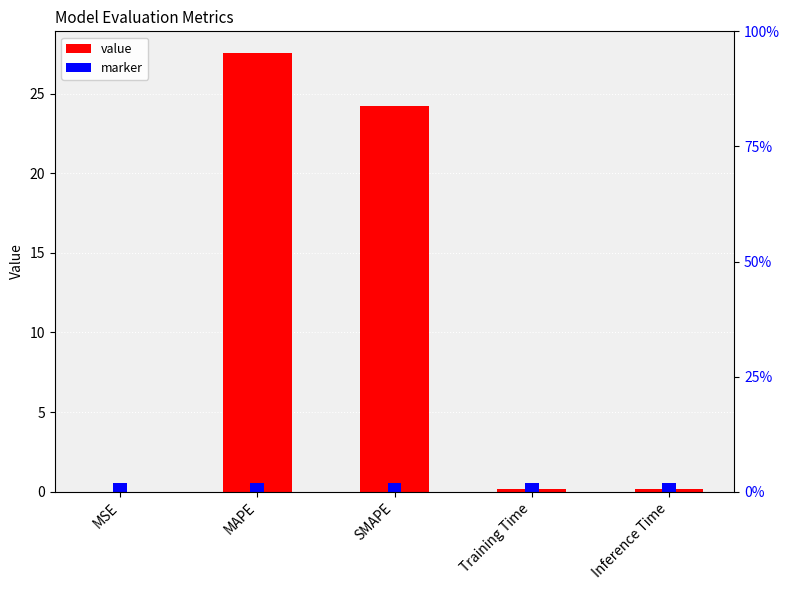

What is the difference between the values at Inference Time and MAPE?

27.3